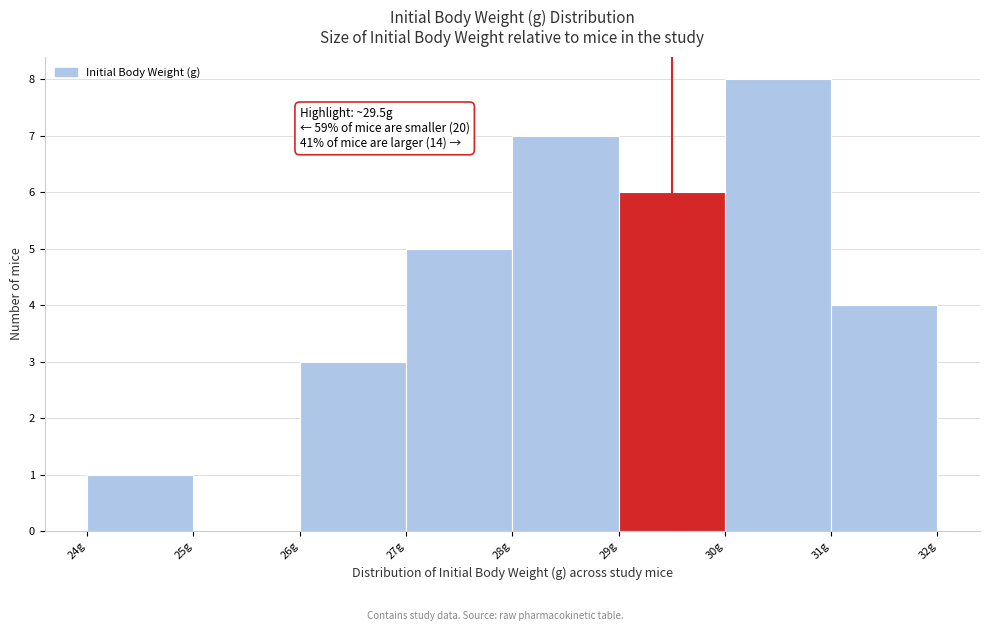

Over which range of the x-axis is the bar tallest?

30 to 31